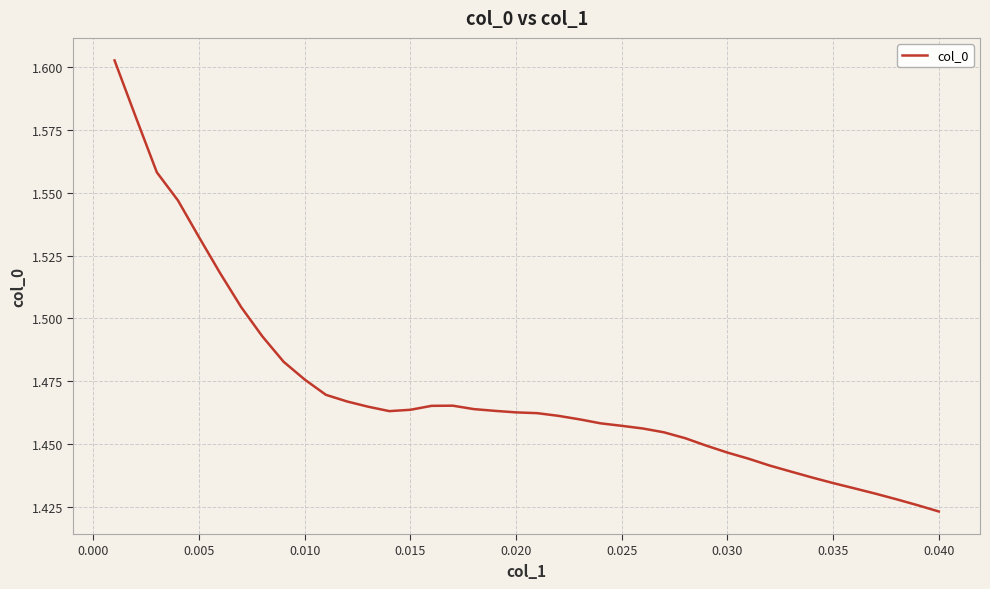

Count the values in the range 1 to 2.

40